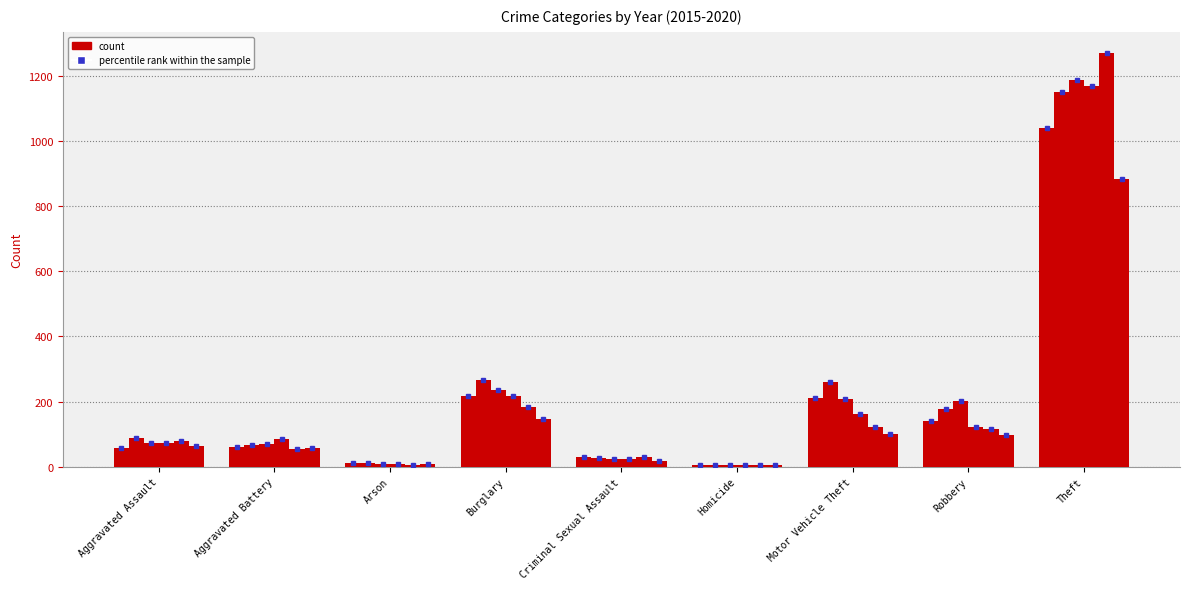

How many distinct data groups are displayed?

6